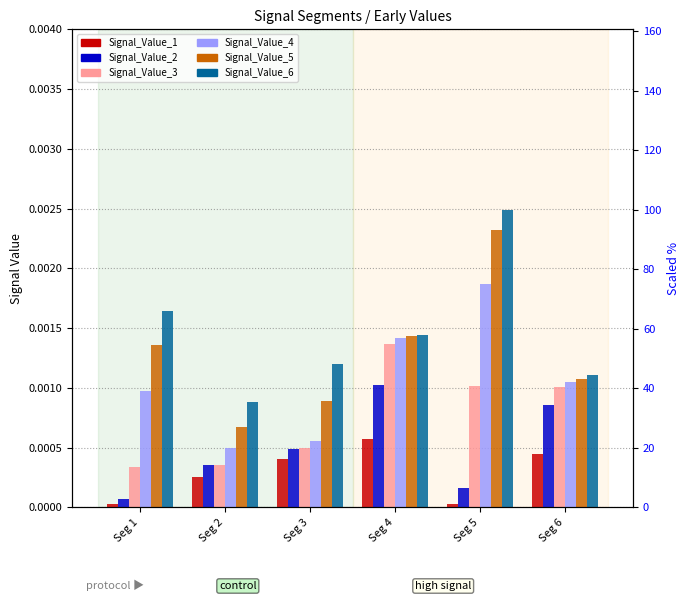

Which label corresponds to the largest value in the chart?

Seg 5